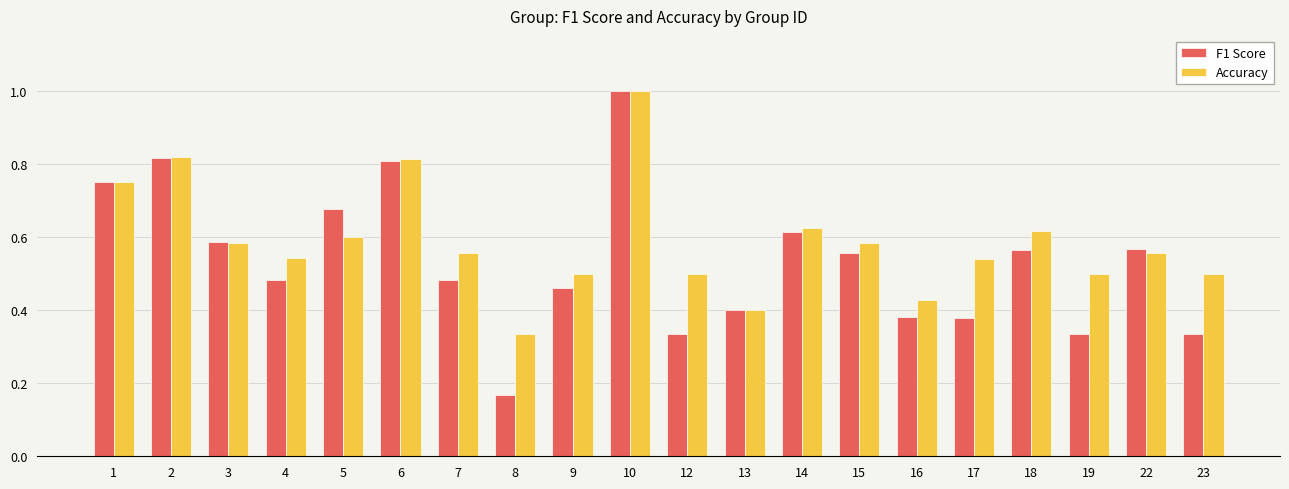

What is the sum of the Accuracy values at 22 and 14?

1.2